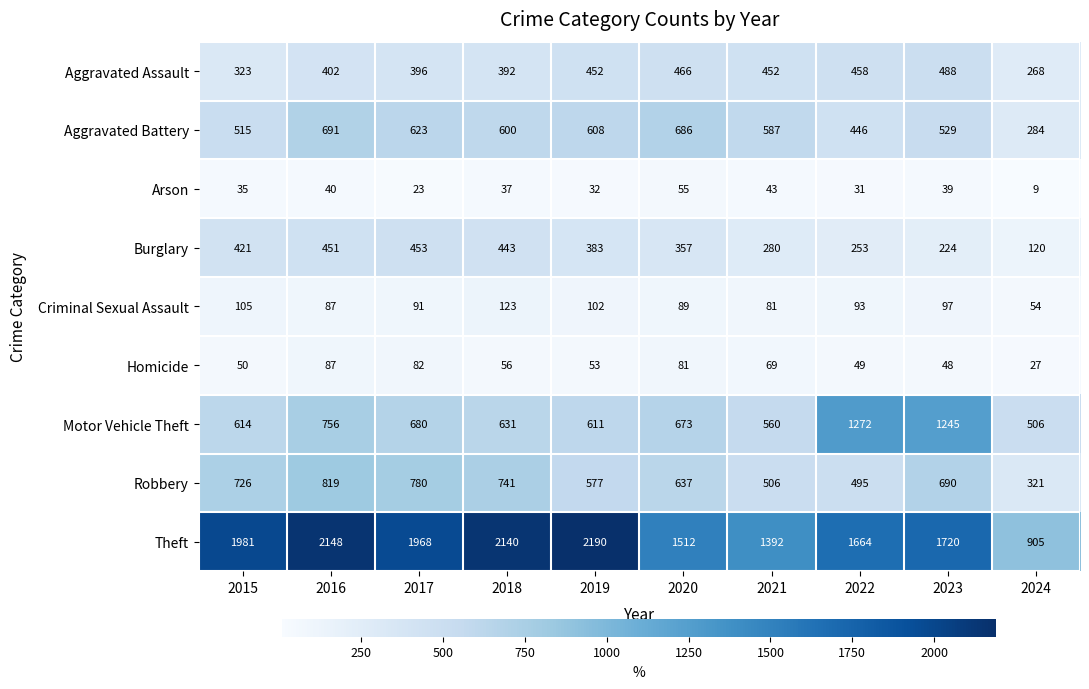

The Robbery series shows 441 at 2018. True or false?

False